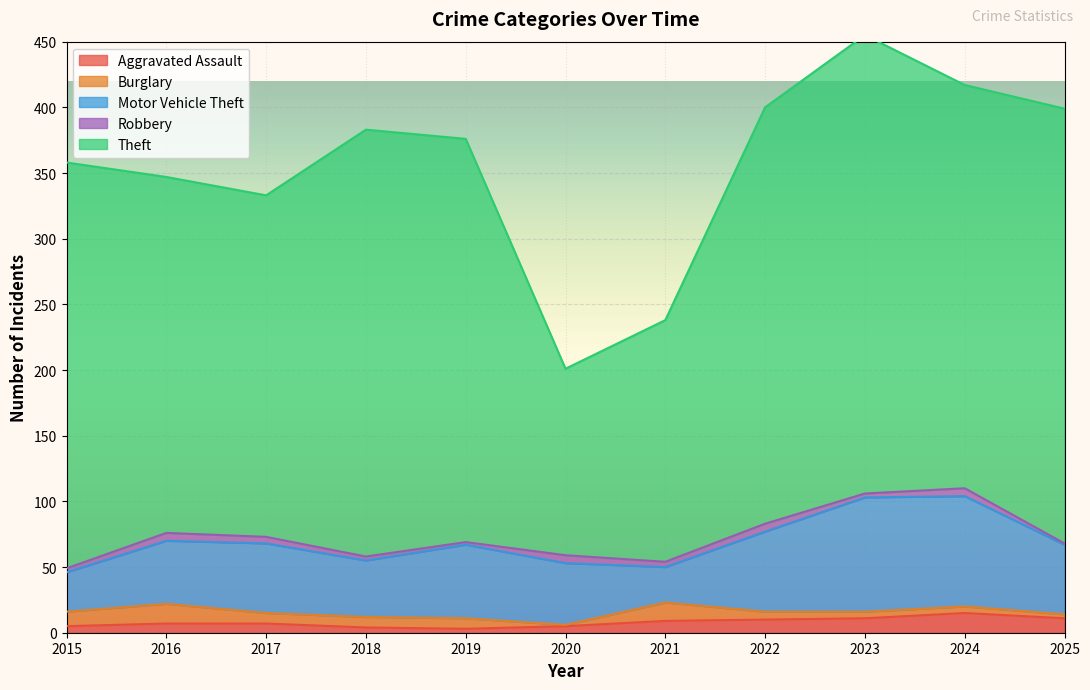

Which series has the largest total across all categories?

Theft